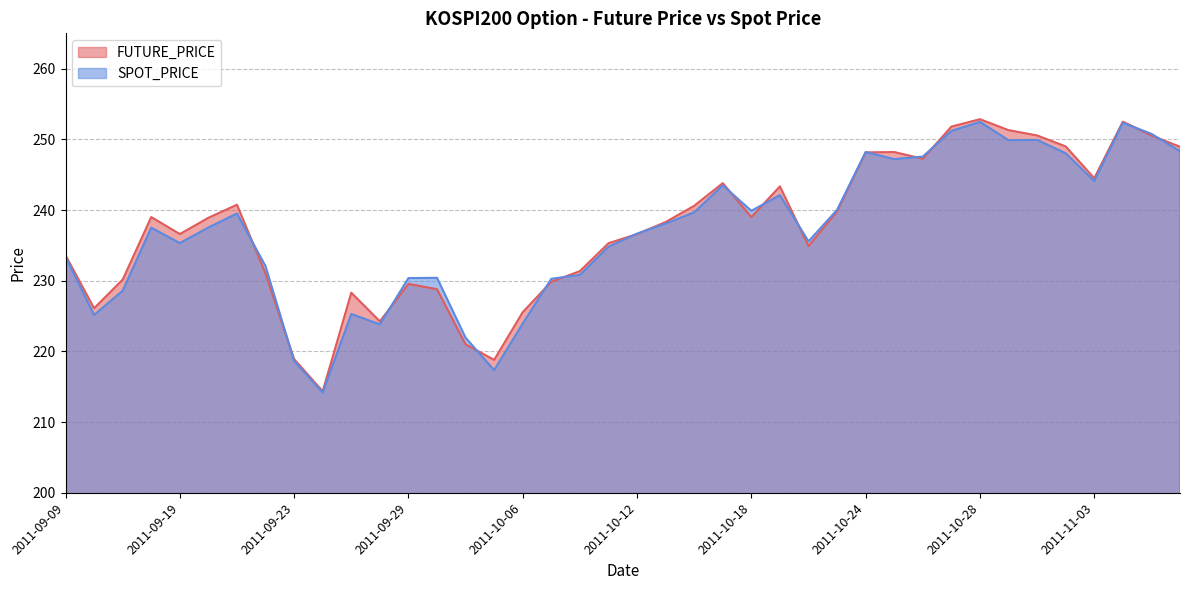

The value of SPOT_PRICE at 2011-10-13 is 238.1. True or false?

True